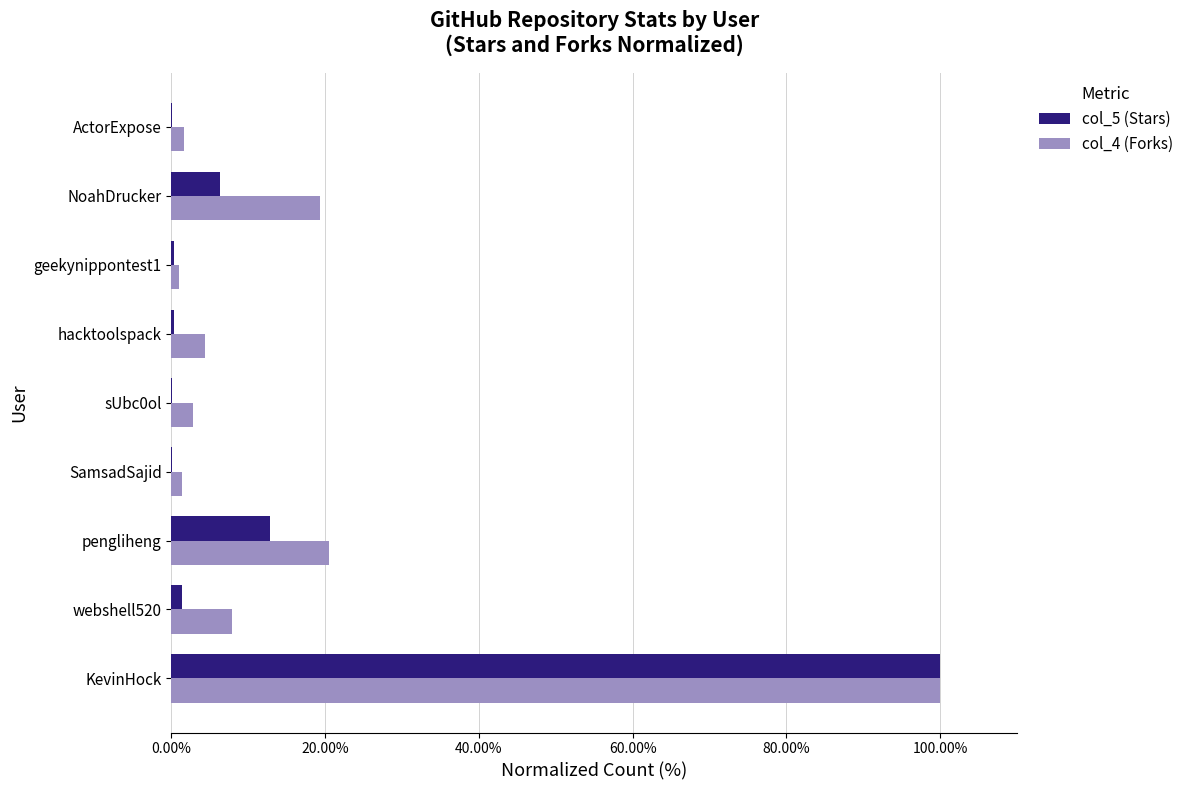

What is the average value of the col_5 (Stars) series?

13.5